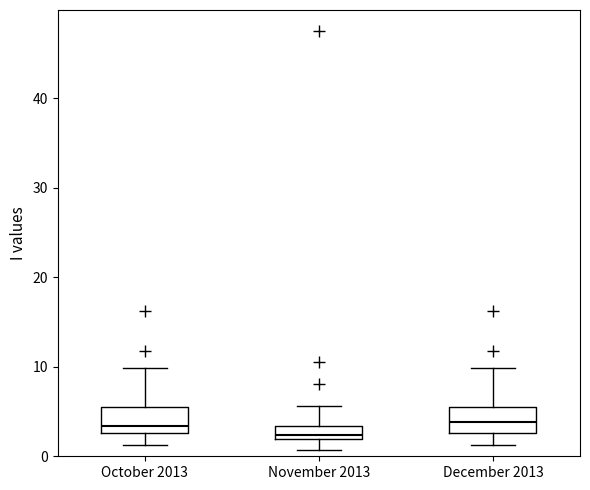

Where is the lower edge of the box for November 2013 on the y-axis? The values are not printed on the chart, so give them approximately, as read against the axis.

2